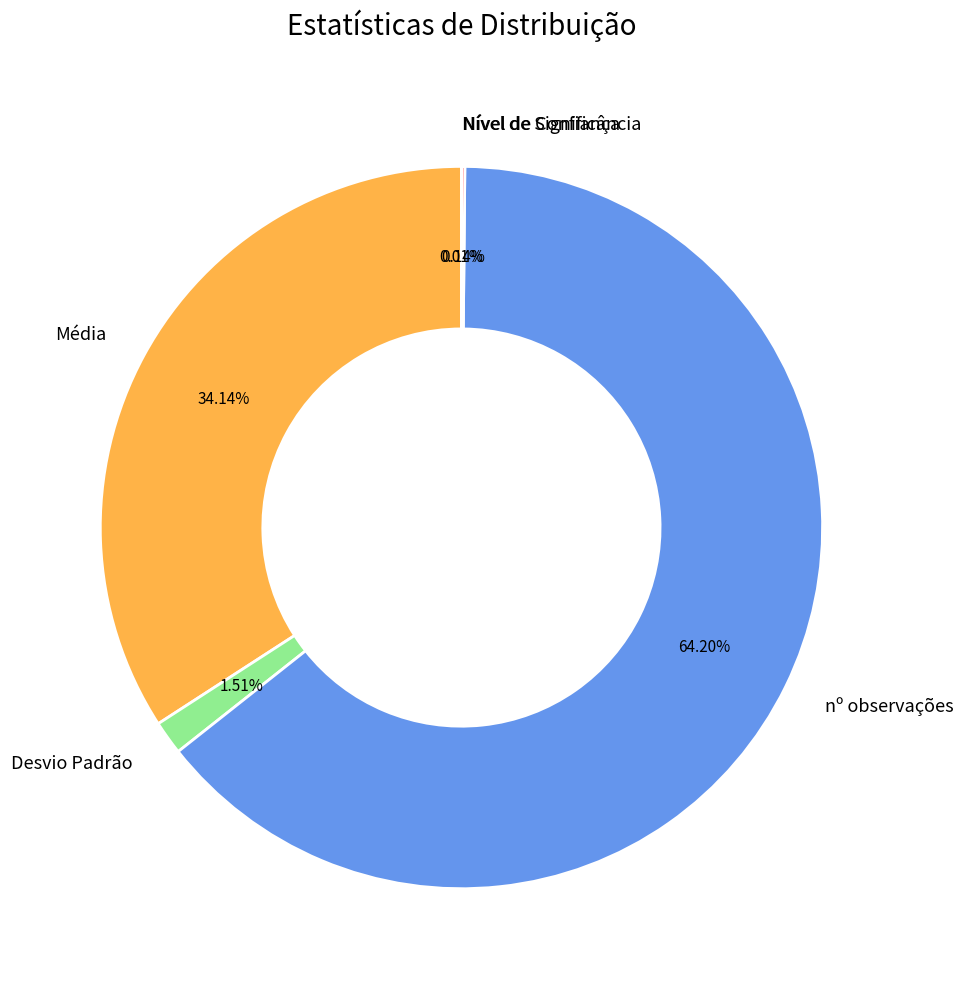

To the nearest percent, what portion does nº observações represent?

64%